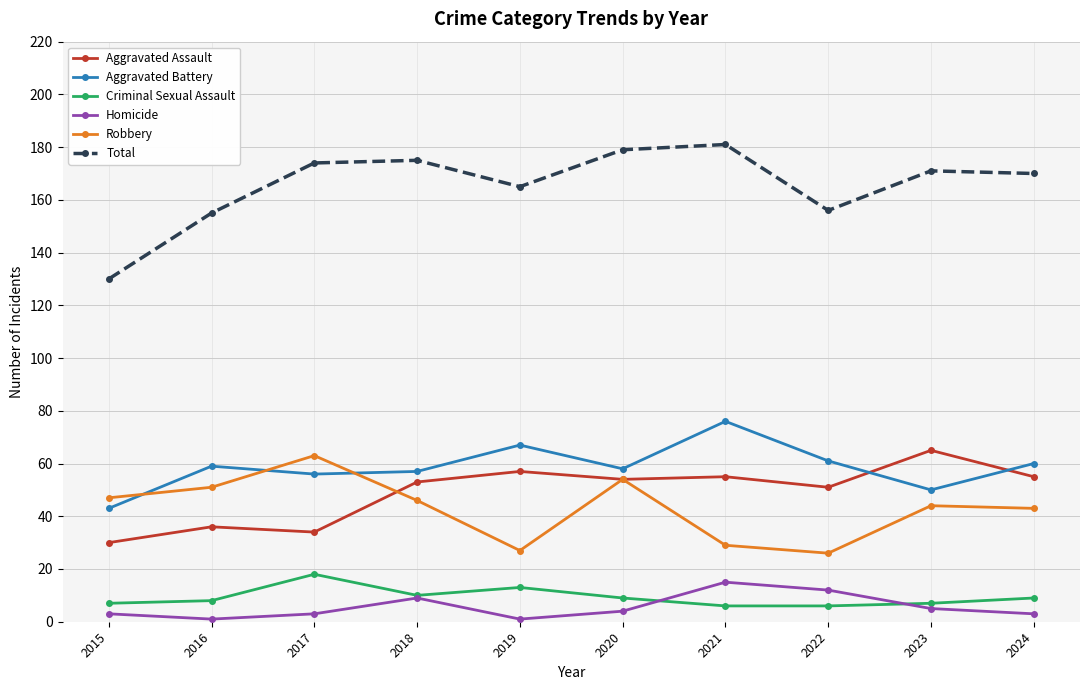

How many data points in Criminal Sexual Assault are less than 9?

5